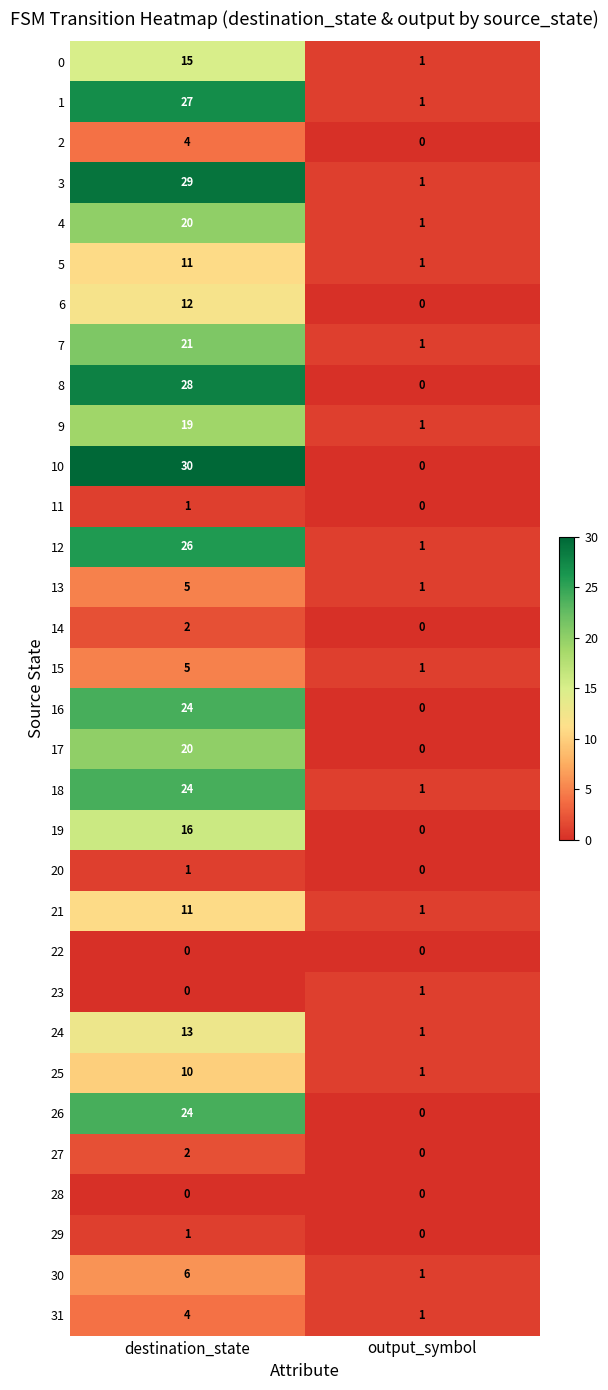

What is the average value of the 0 series?

8